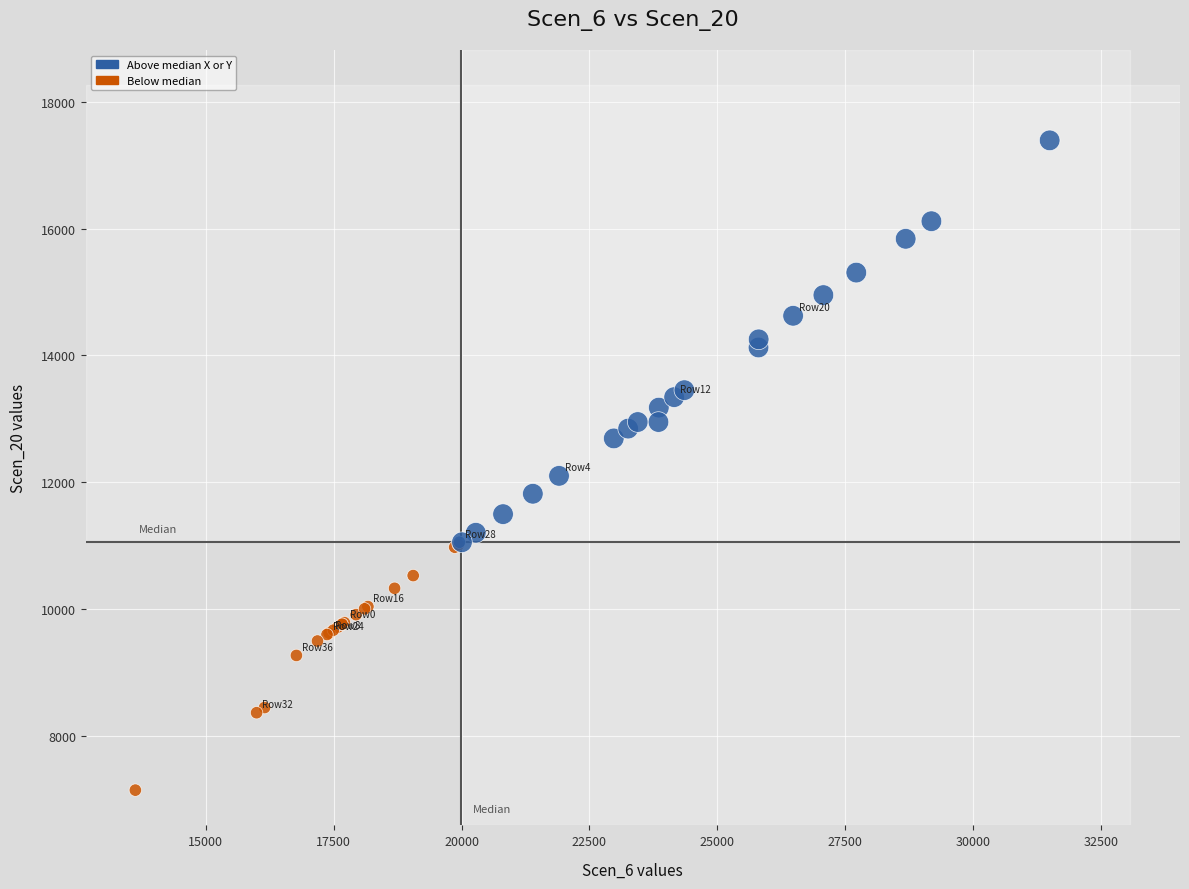

What Y value in the scatter plot is closest to 12265?

12097.7